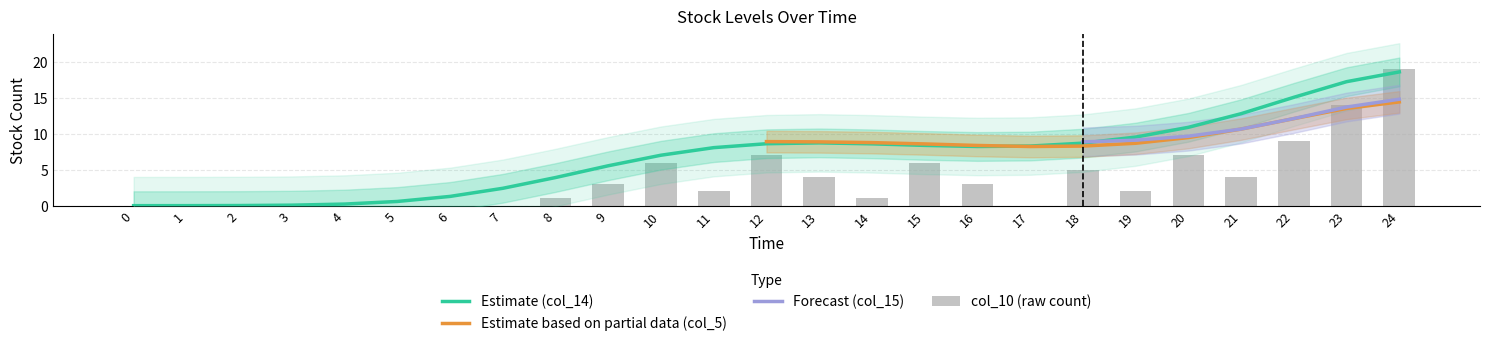

The col_15 series shows -8 at 6. True or false?

False